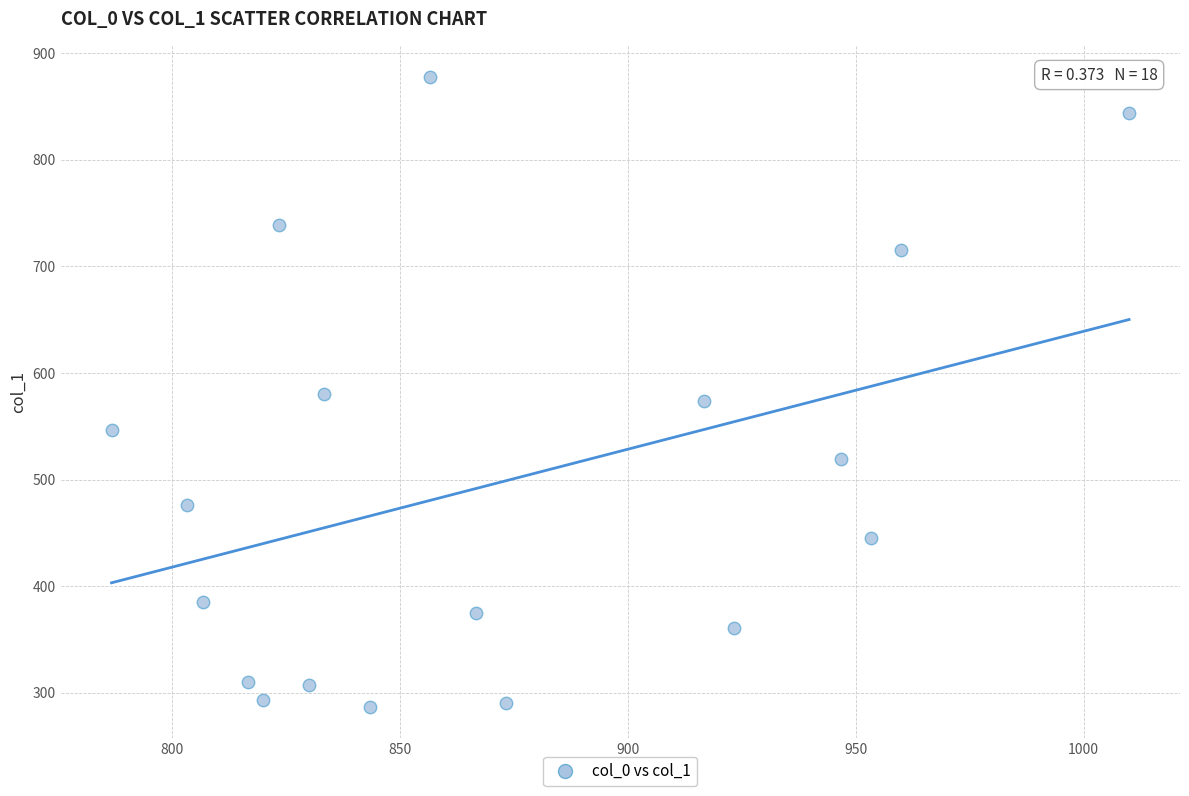

What is the range of X values (max minus min)?

223.3